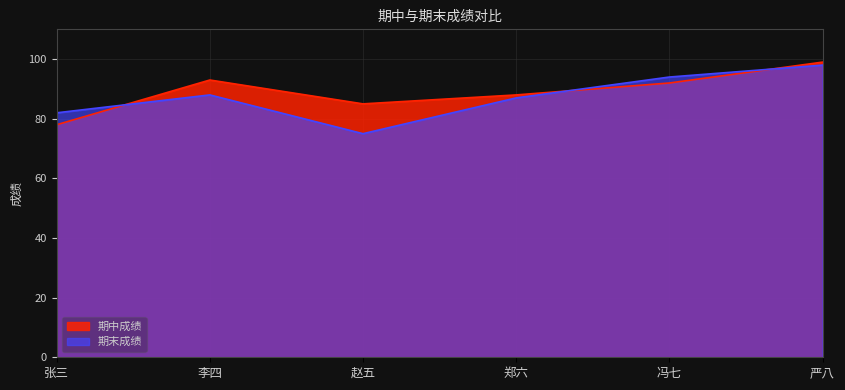

What are all the series names shown in the legend?

期中成绩, 期末成绩